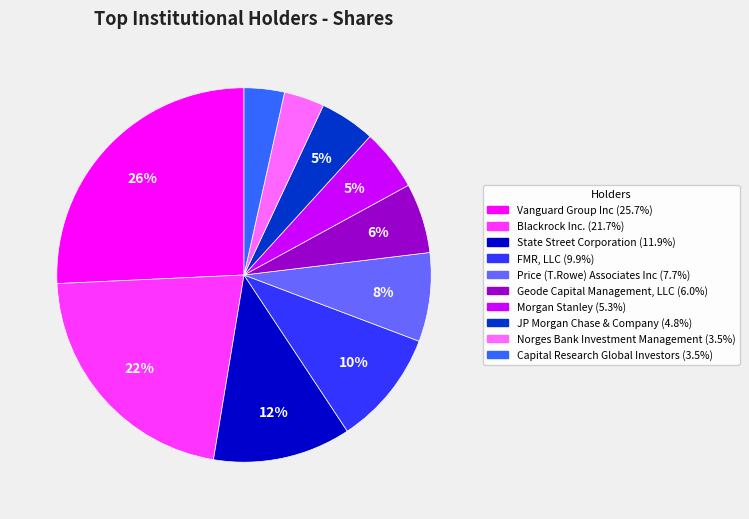

What is the largest slice in the pie chart?

Vanguard Group Inc